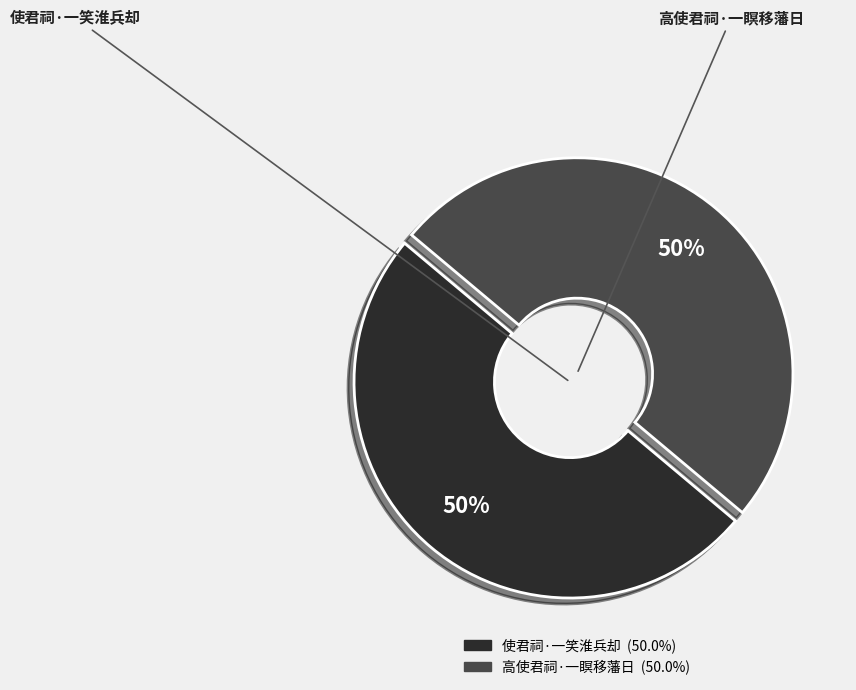

True or false: 使君祠·一笑淮兵却 accounts for 59% of the total.

False